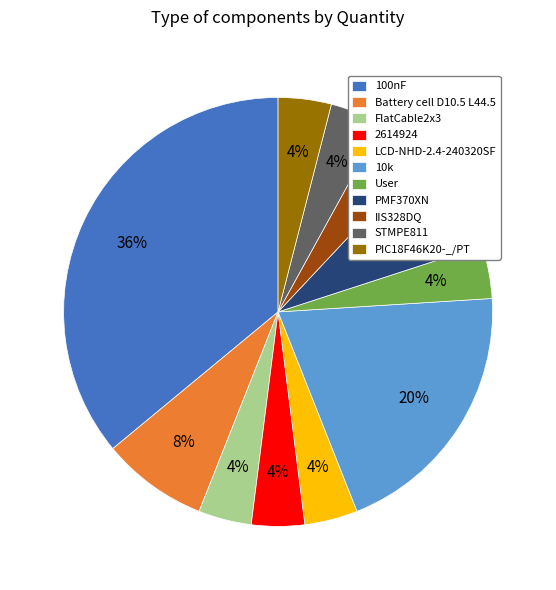

Which has a higher value, STMPE811 or PMF370XN?

PMF370XN